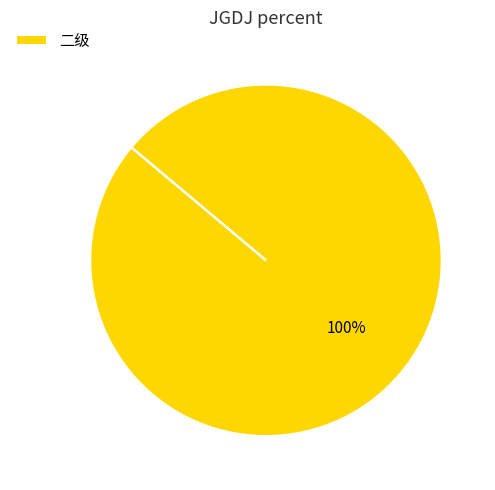

Which slice represents more than half of the pie?

二级